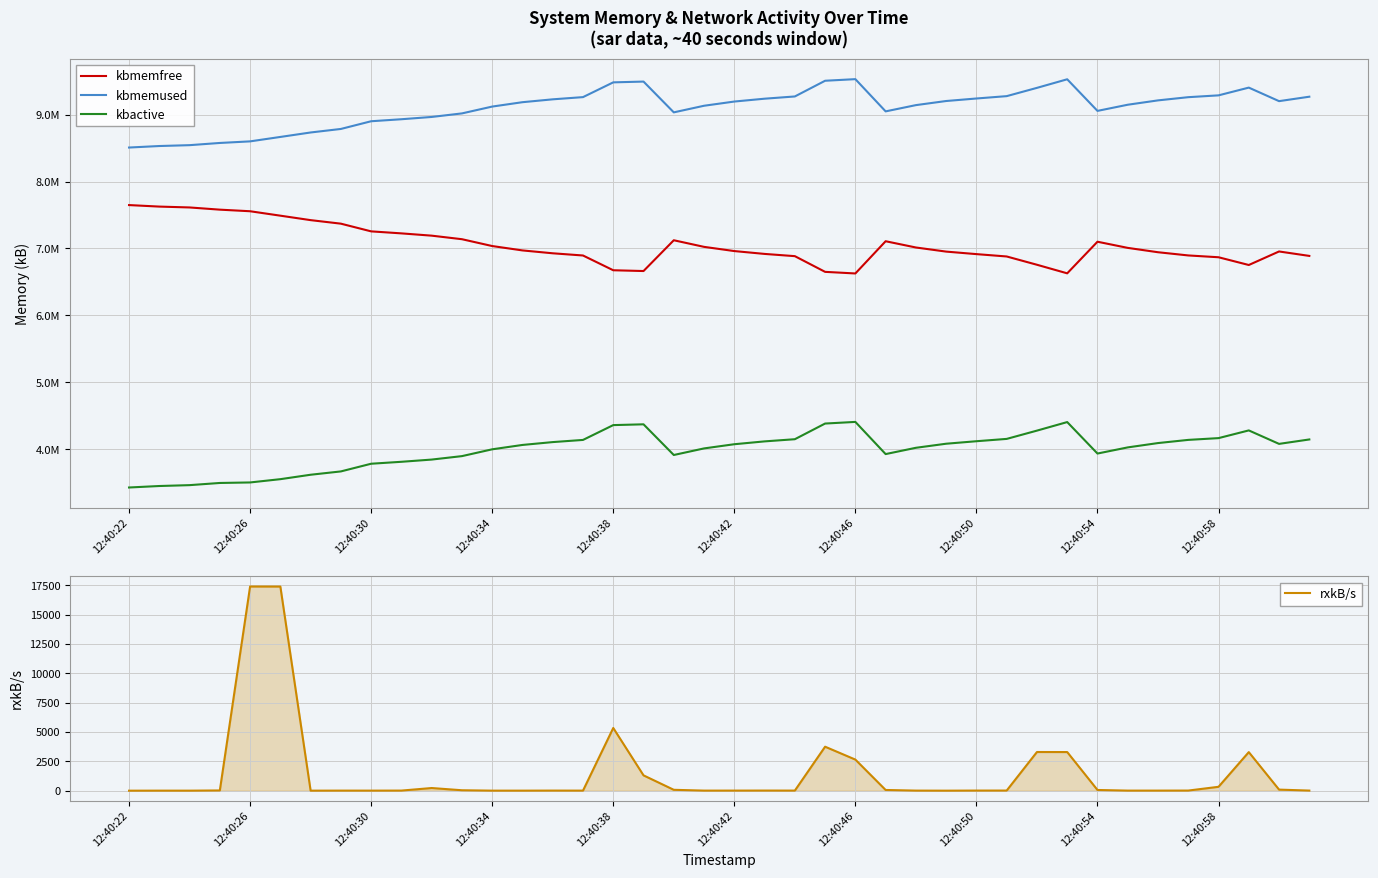

The value of kbactive at 25 is 3926940.0. True or false?

True